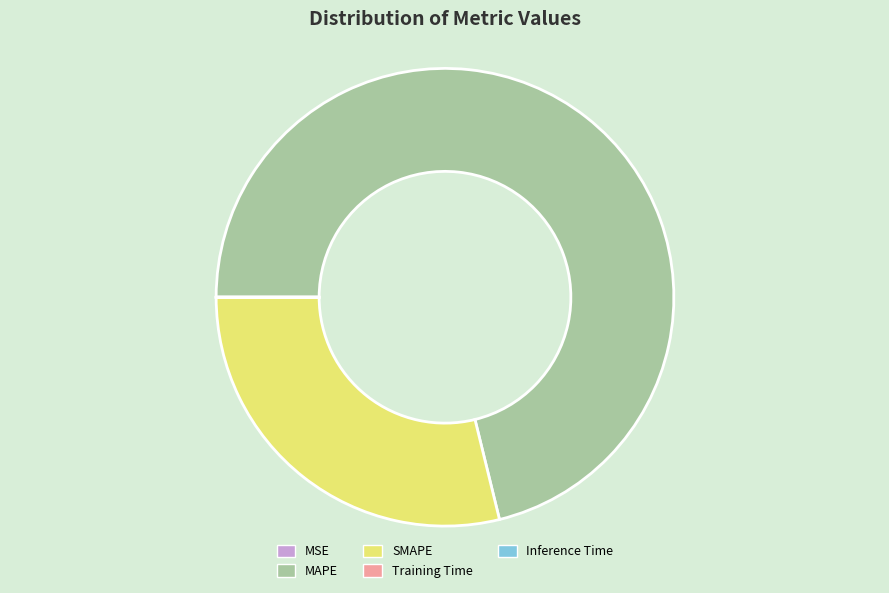

Does MAPE represent more than half of the total?

Yes